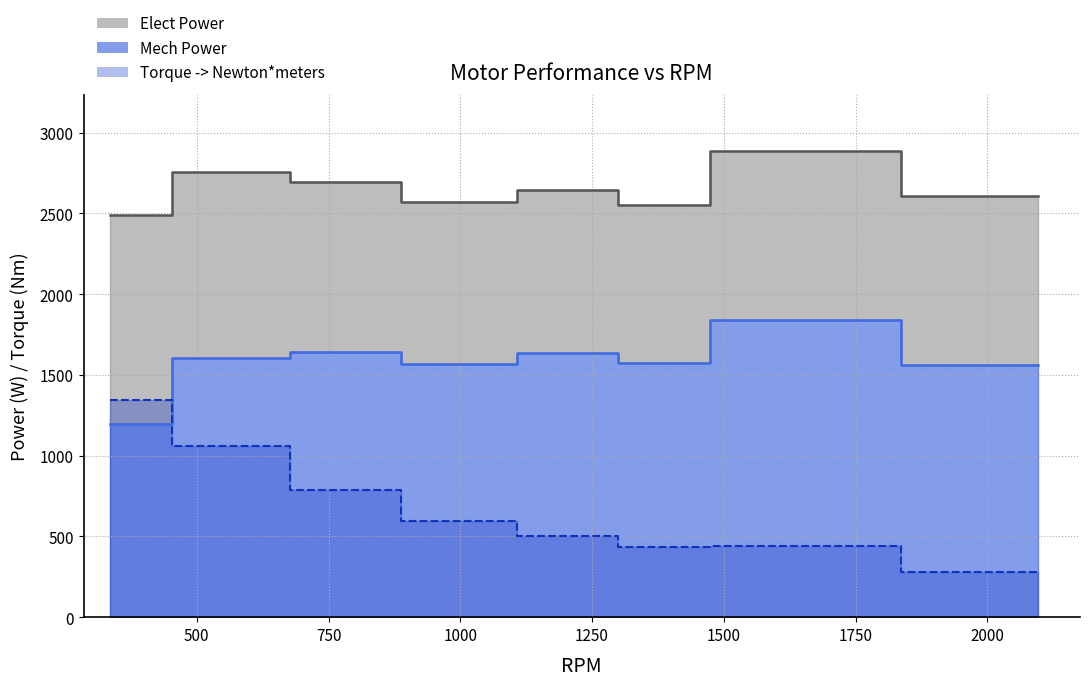

Rank the series by their maximum value, from lowest to highest.

Torque -> Newton*meters, Mech Power, Elect Power